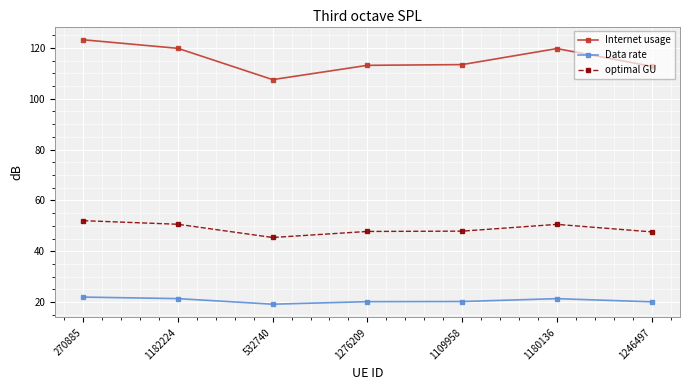

Is the value of Data rate at 1109958 greater than the value of Internet usage at 1109958?

No